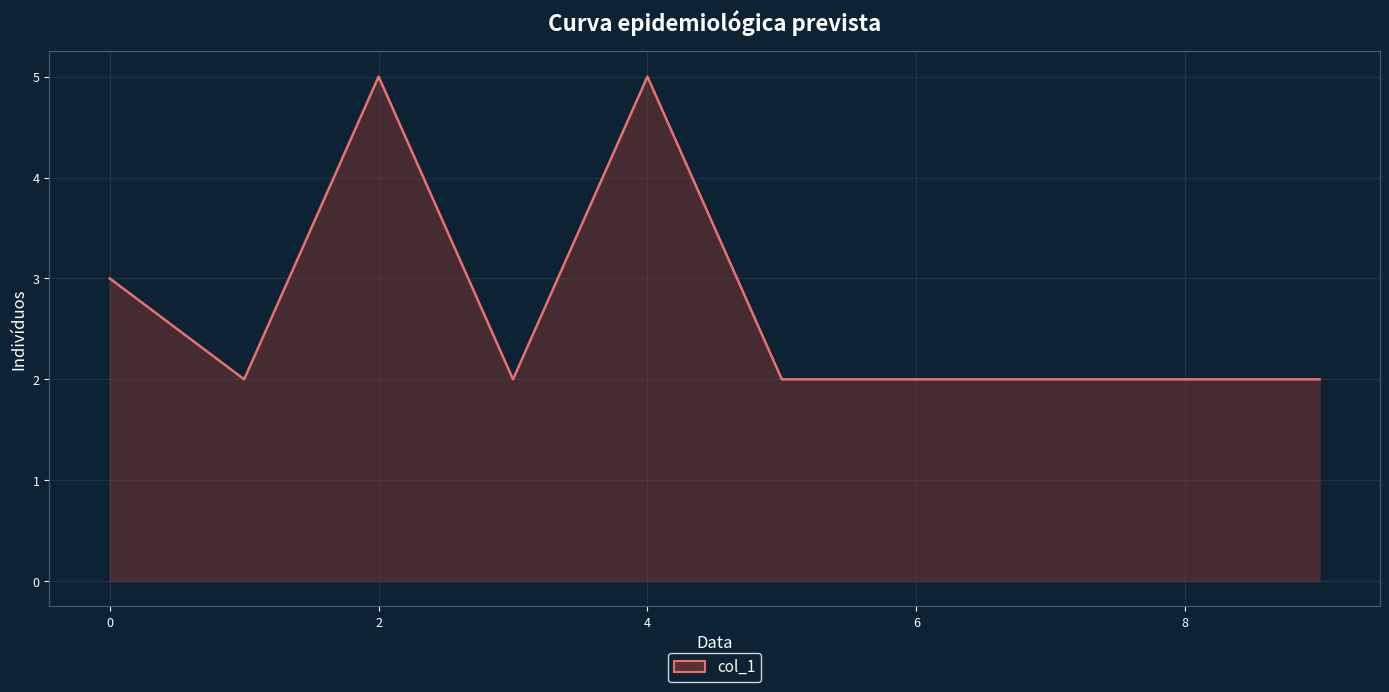

What is the difference between the maximum and minimum values?

3